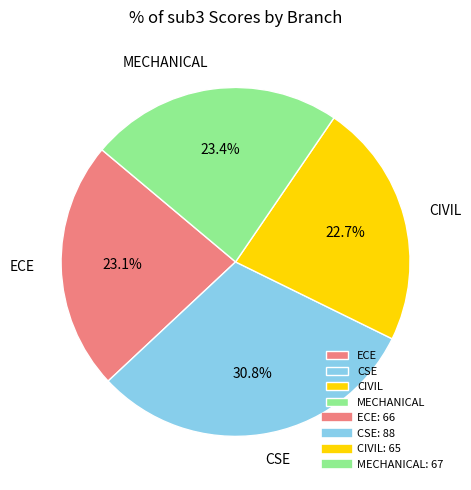

The MECHANICAL slice represents 31% of the pie. True or false?

False